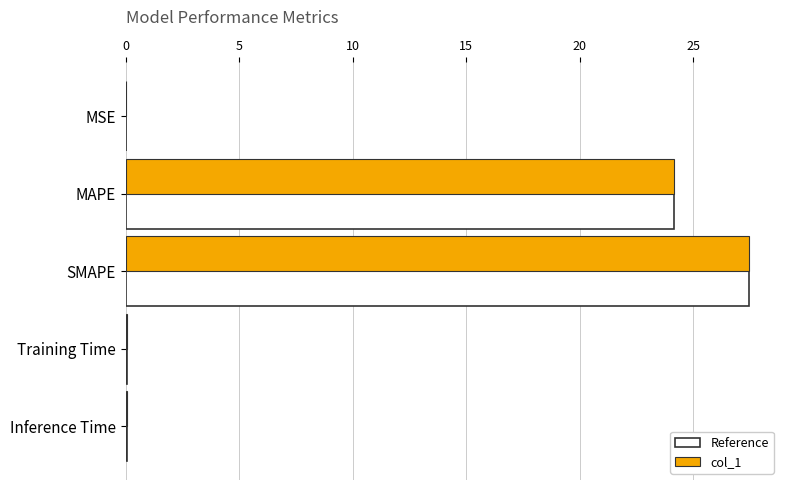

What is the approximate value of Reference at SMAPE?

27.4